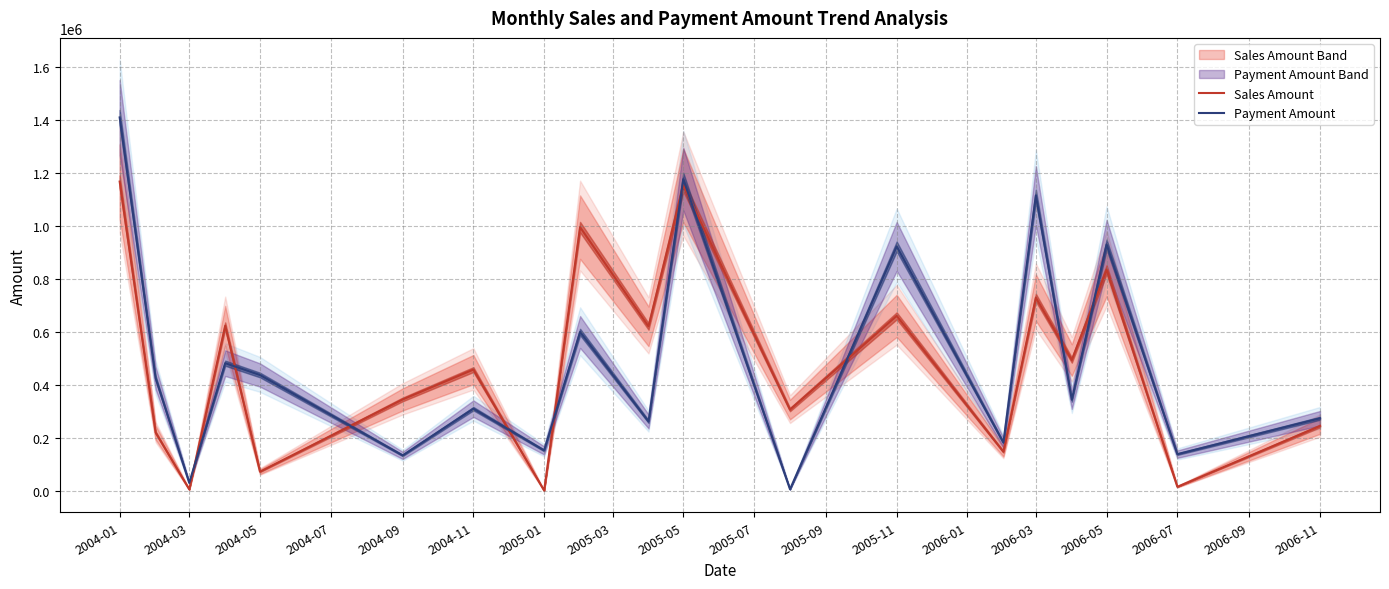

What is the highest value of the Sales Amount series?

1167856.5